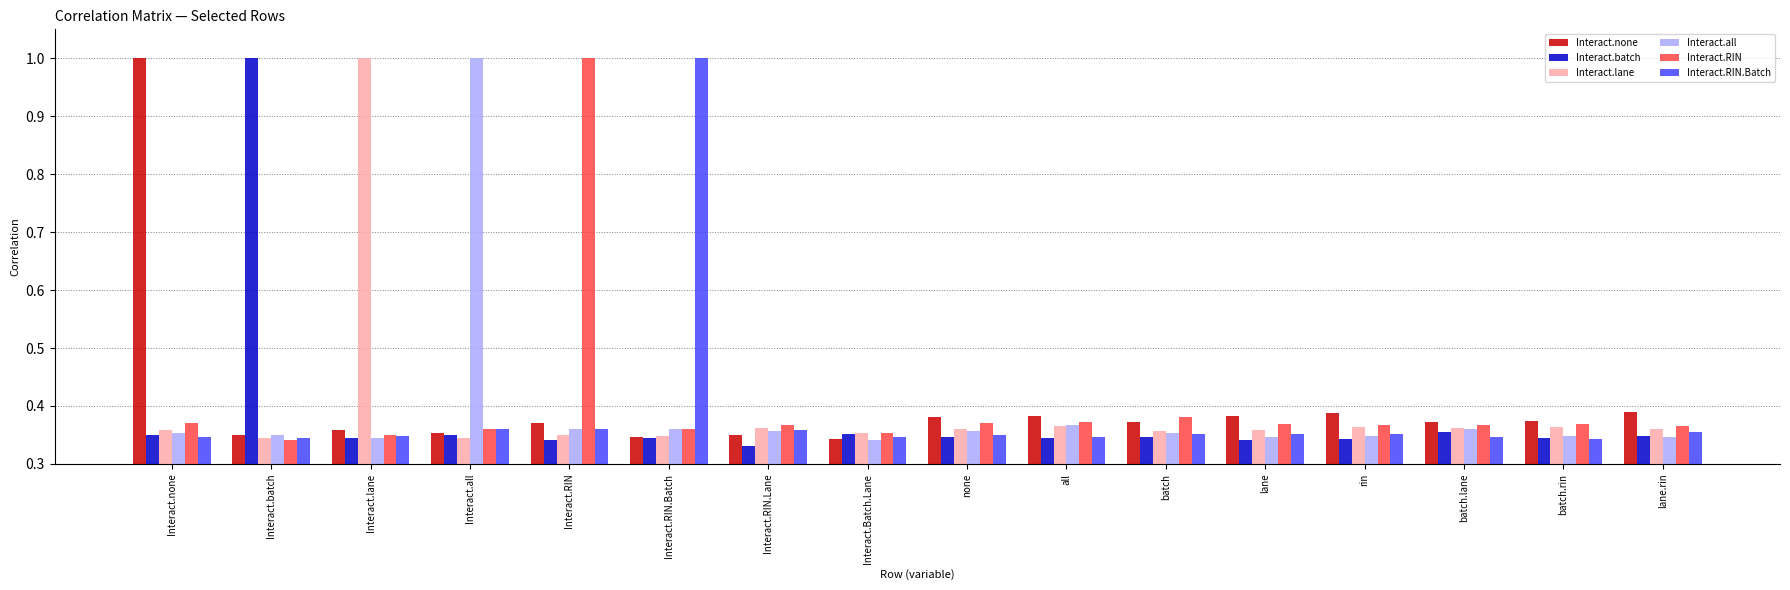

Between Interact.lane and Interact.Batch.Lane, which series saw the biggest shift?

Interact.lane